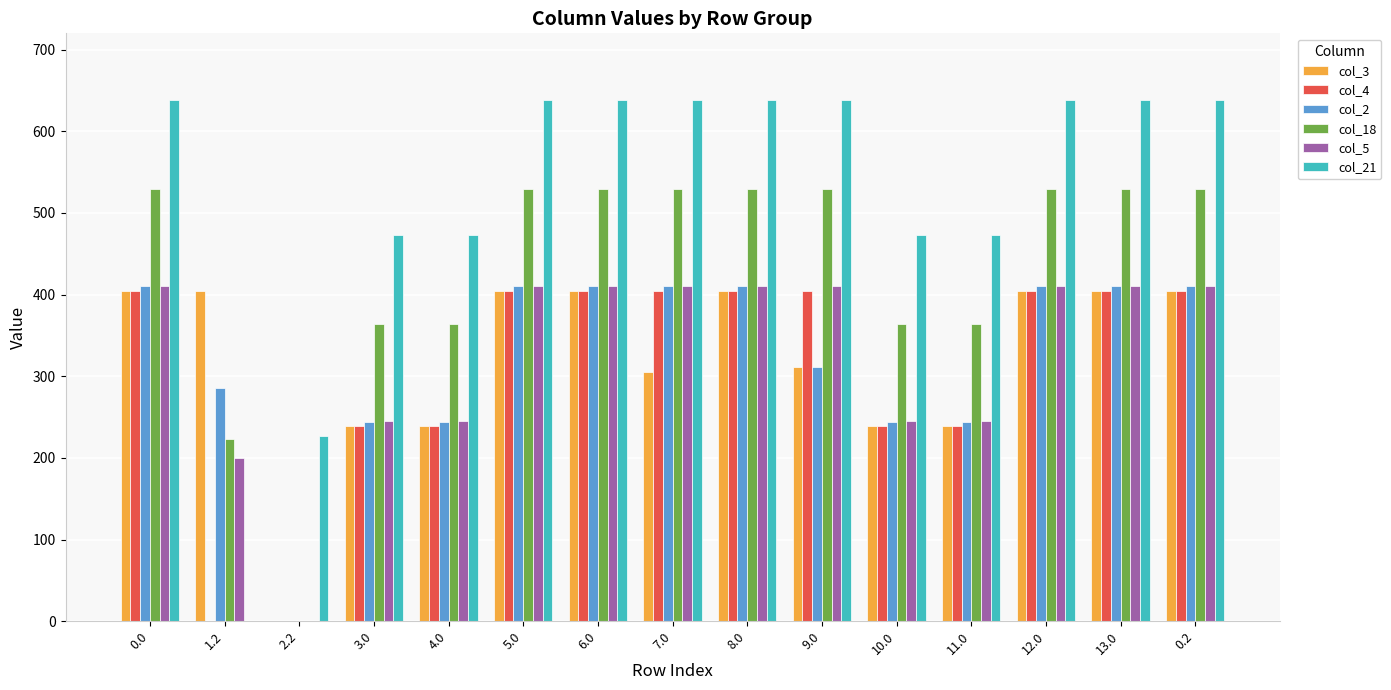

Are the bars horizontal?

No